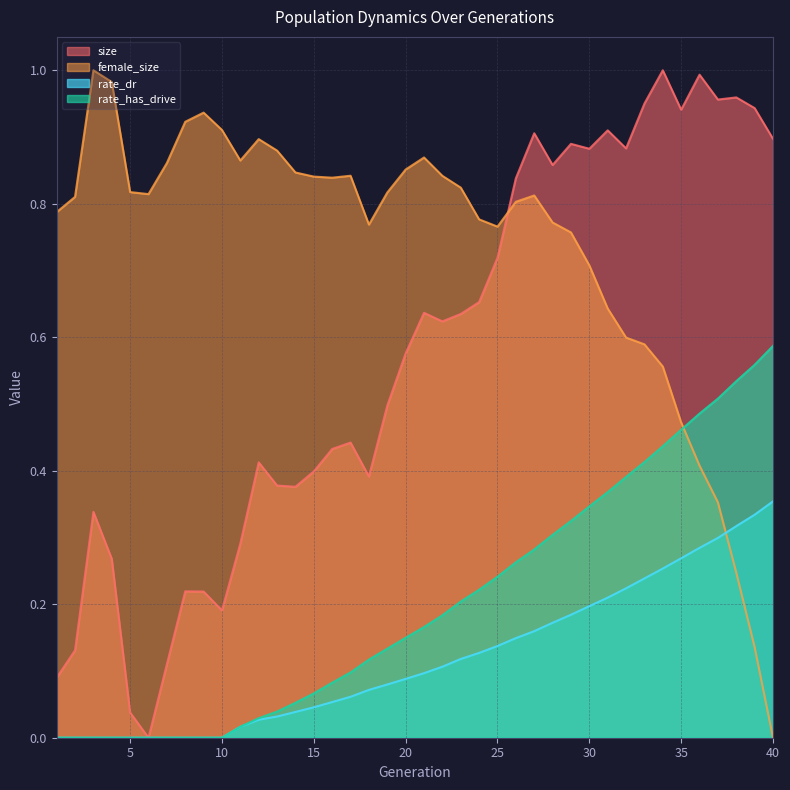

True or false: size has more than 1 interior local peaks.

True